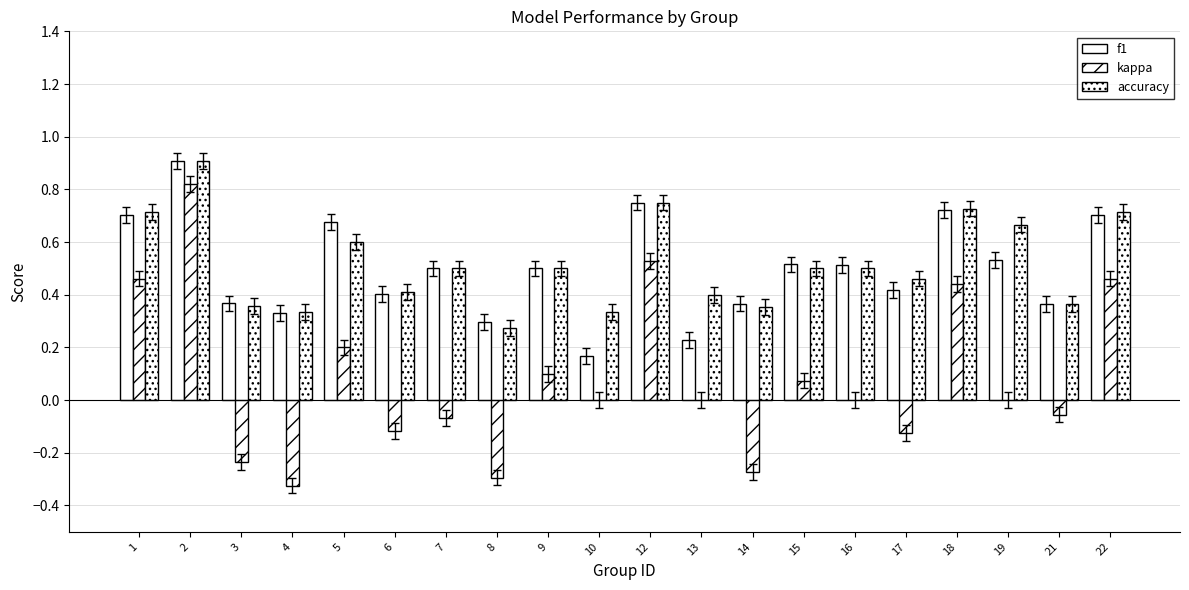

At how many categories does at least one series exceed 0?

20